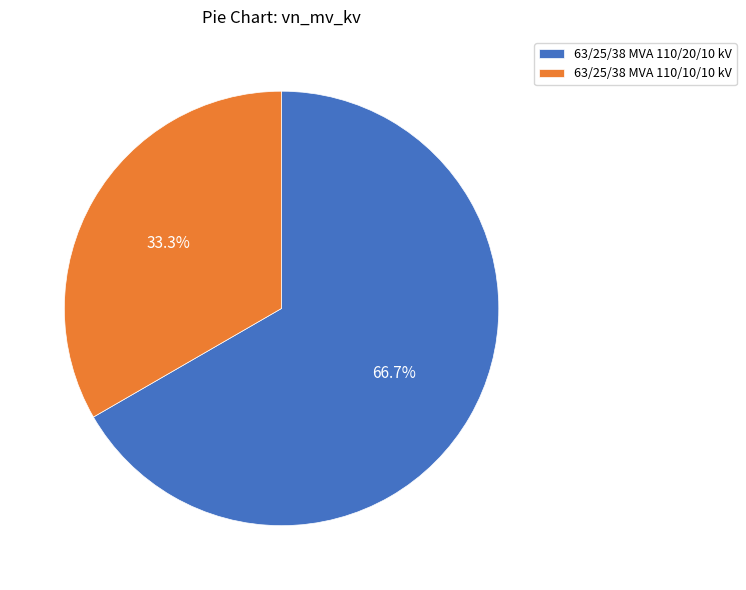

Rank the categories by value from lowest to highest.

63/25/38 MVA 110/10/10 kV, 63/25/38 MVA 110/20/10 kV